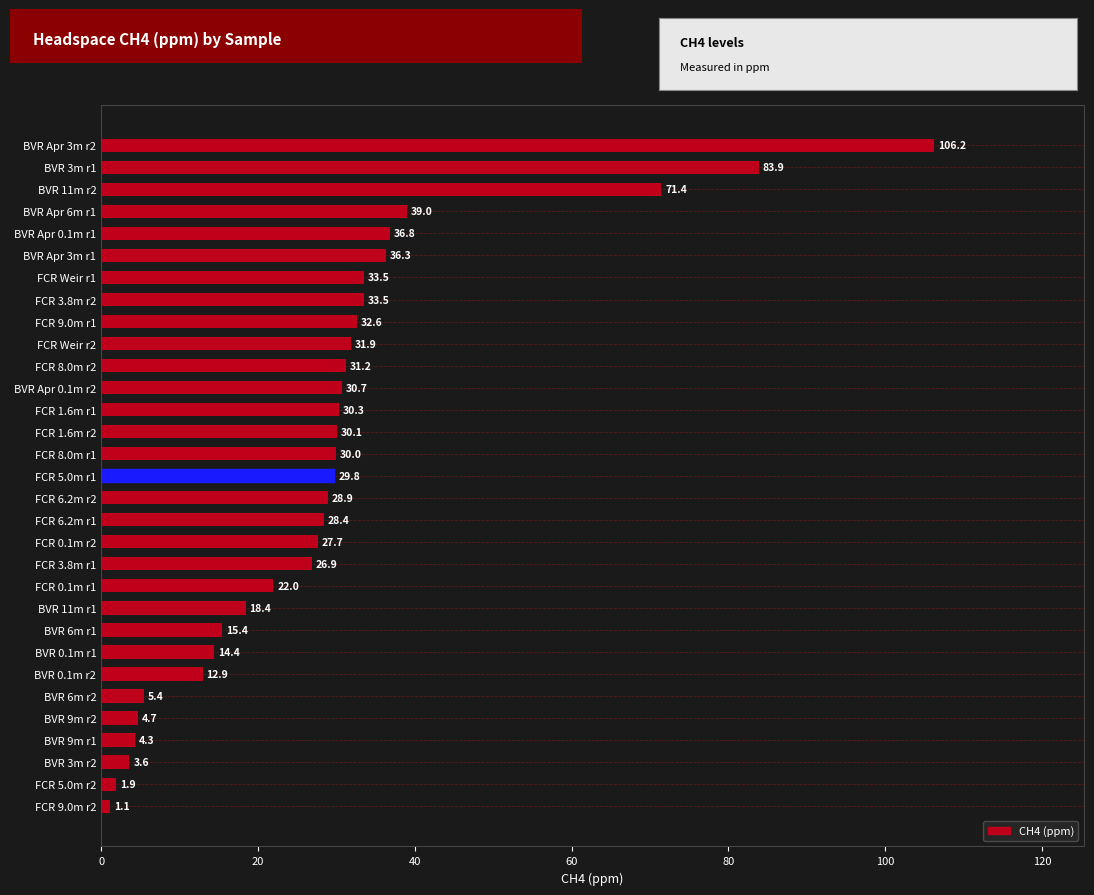

The value at FCR 0.1m r1 is 11.3. True or false?

False